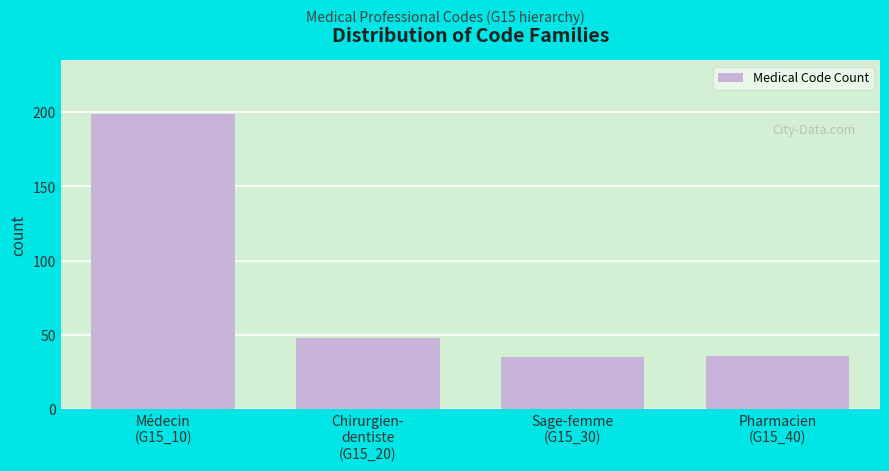

Reading left to right, transcribe all the data shown in this chart.

199	48	35	36